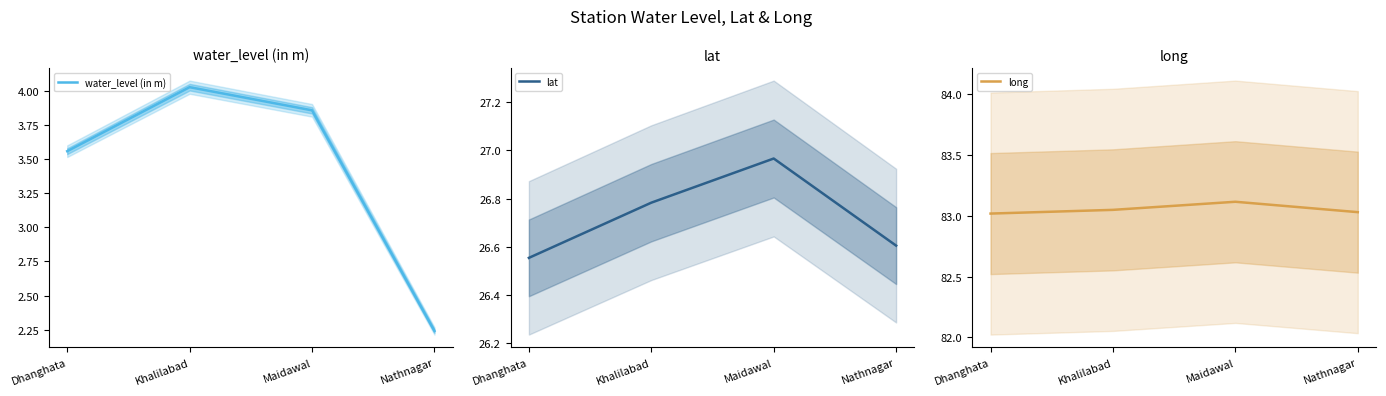

True or false: long and water_level (in m) intersect in this chart.

False